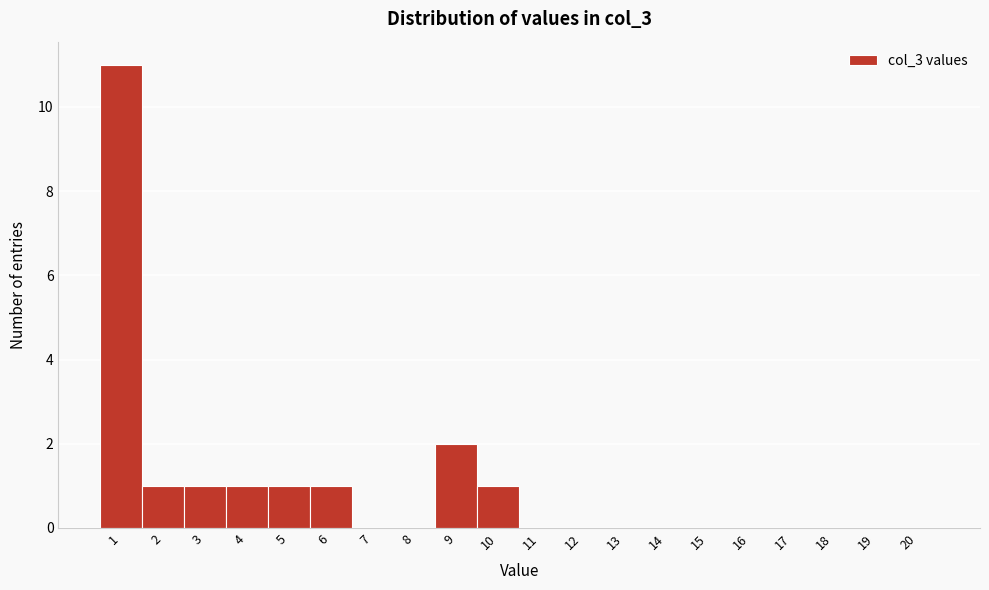

Reading left to right, transcribe this chart: for each bar, give the range it covers on the x-axis and its height. The values are not printed on the chart, so give them approximately, as read against the axis.

0.5 to 1.5: 11
1.5 to 2.5: 1
2.5 to 3.5: 1
3.5 to 4.5: 1
4.5 to 5.5: 1
5.5 to 6.5: 1
6.5 to 7.5: 0
7.5 to 8.5: 0
8.5 to 9.5: 2
9.5 to 10.5: 1
10.5 to 11.5: 0
11.5 to 12.5: 0
12.5 to 13.5: 0
13.5 to 14.5: 0
14.5 to 15.5: 0
15.5 to 16.5: 0
16.5 to 17.5: 0
17.5 to 18.5: 0
18.5 to 19.5: 0
19.5 to 20.5: 0